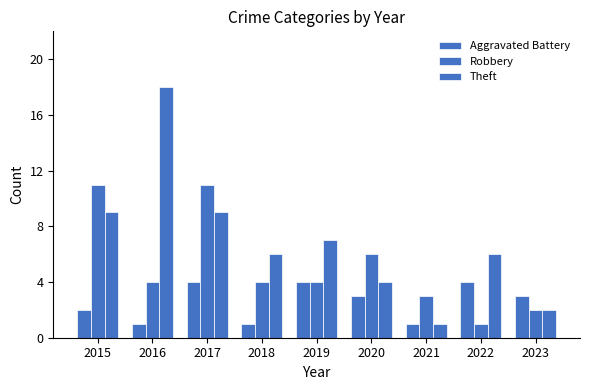

How many bars are there in each group?

3